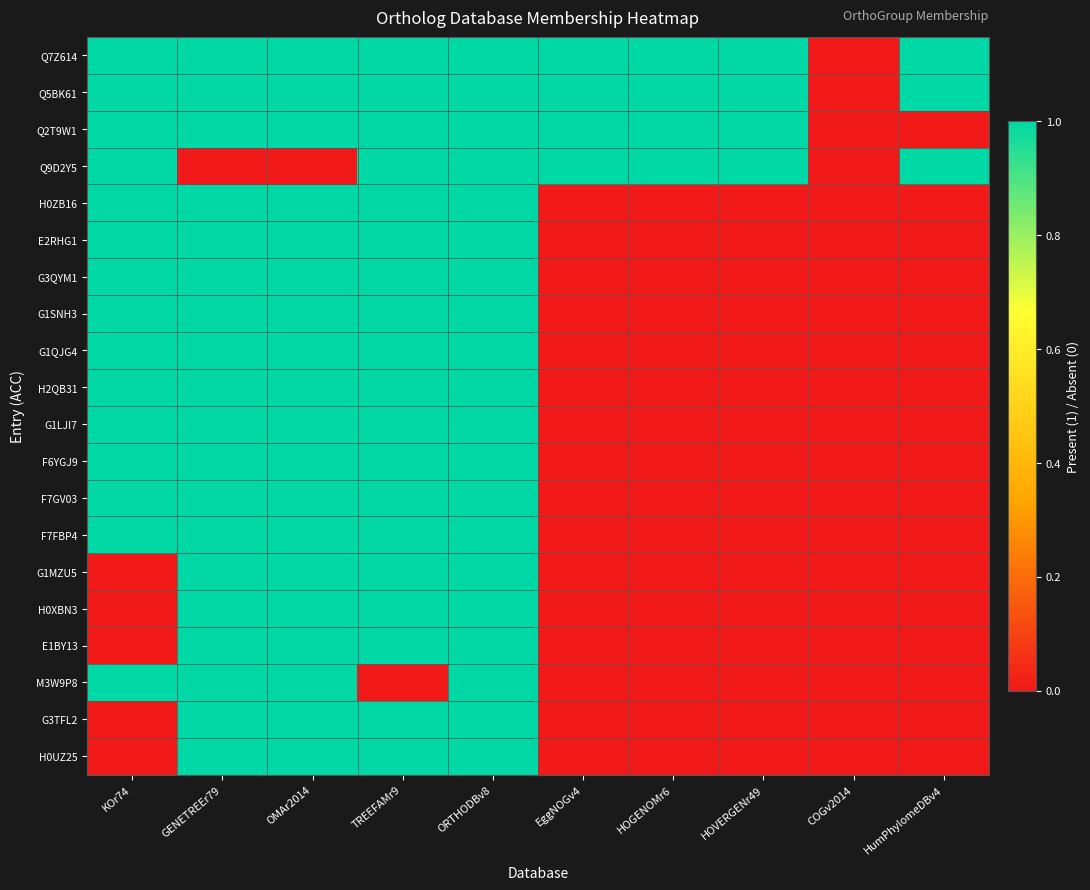

Rank the series at KOr74 from highest to lowest value.

Q7Z614, Q5BK61, Q2T9W1, Q9D2Y5, H0ZB16, E2RHG1, G3QYM1, G1SNH3, G1QJG4, H2QB31, G1LJI7, F6YGJ9, F7GV03, F7FBP4, M3W9P8, G1MZU5, H0XBN3, E1BY13, G3TFL2, H0UZ25